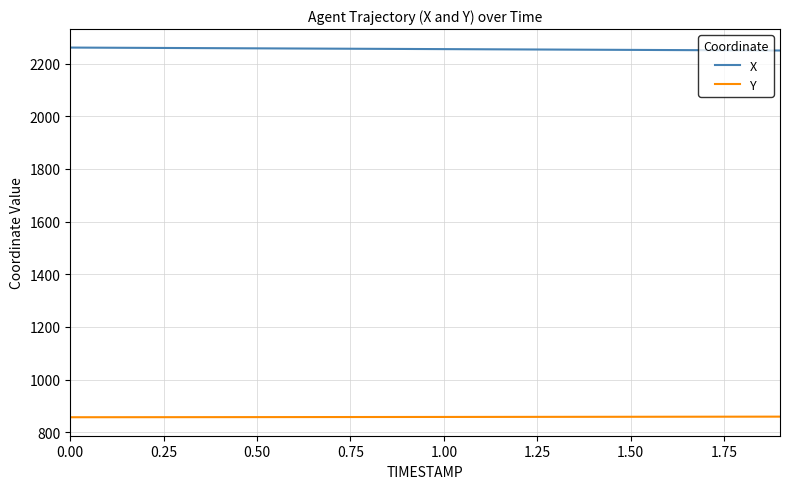

List the series in order of their peak value, highest first.

X, Y